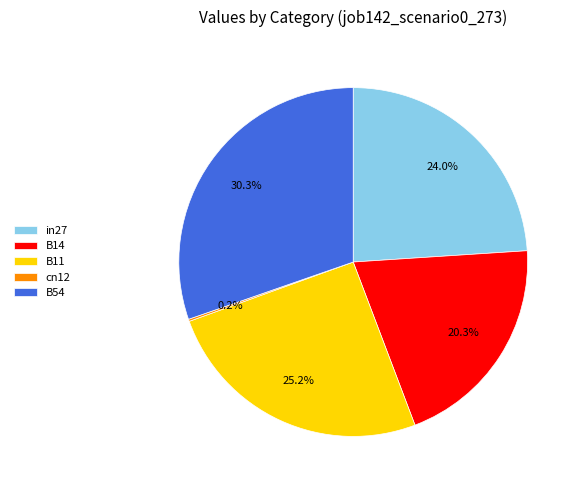

What percentage is NOT represented by B14?

79.7%